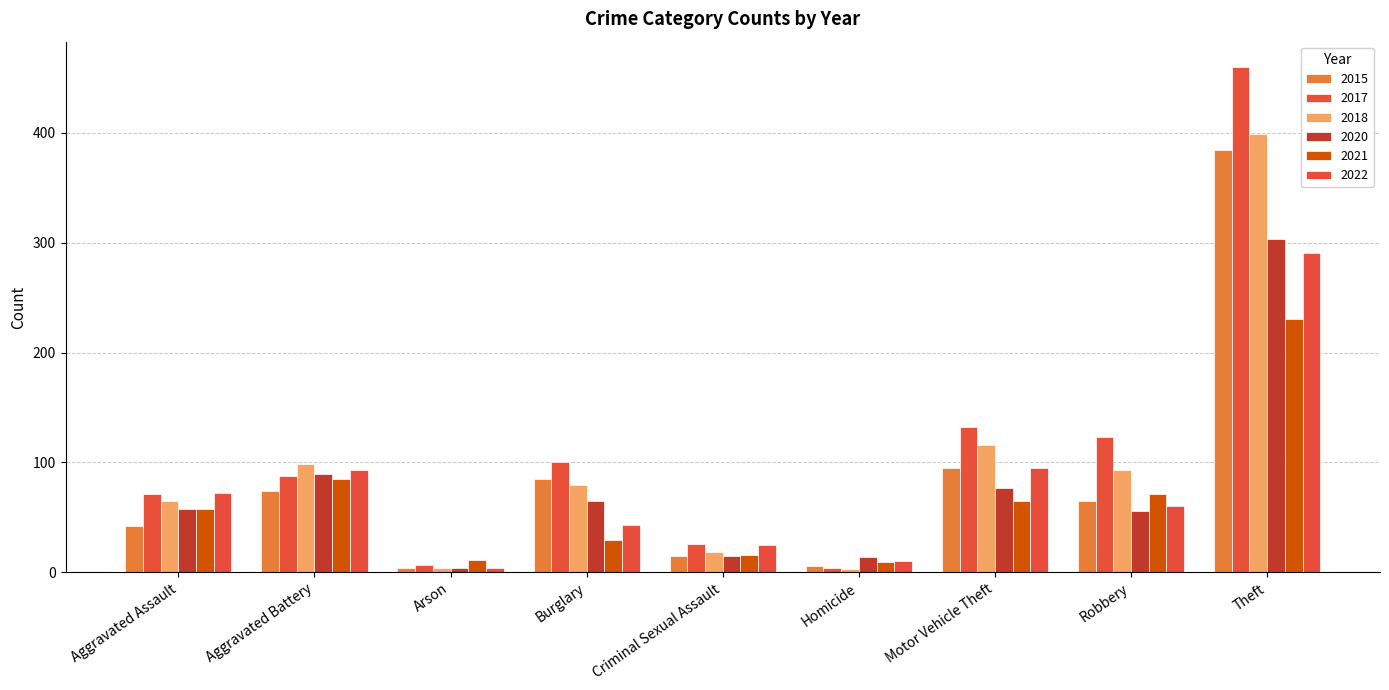

True or false: 2022 has a value of 25 at Criminal Sexual Assault.

True